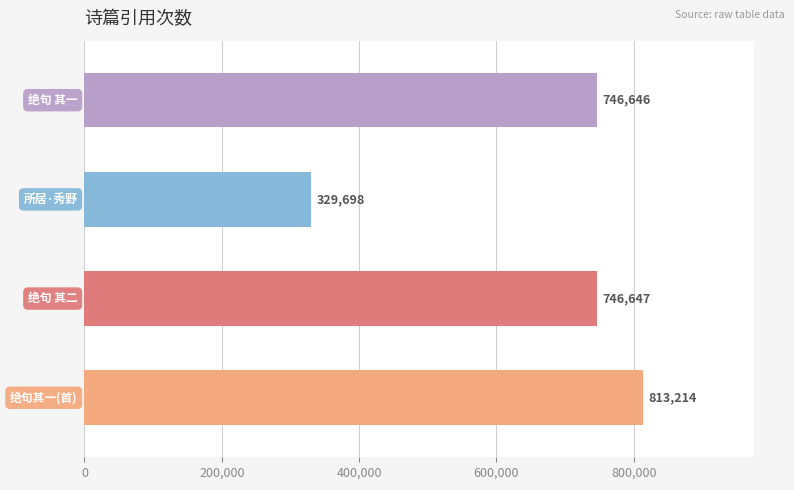

What is the sum of all values?

2636205